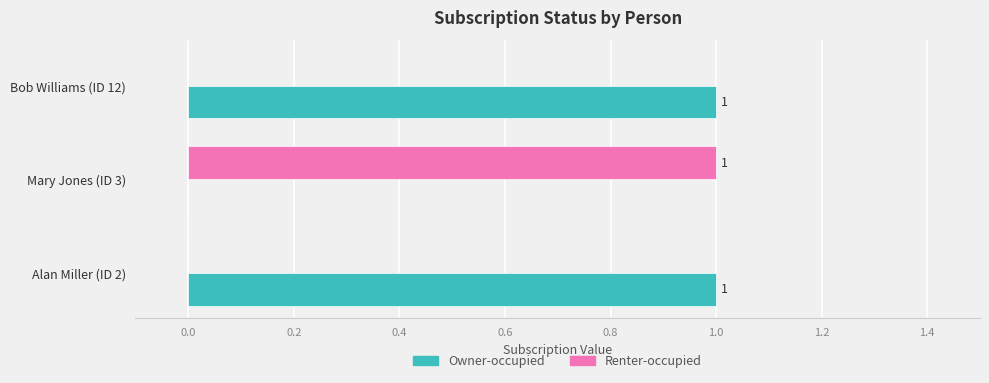

What are all the series names shown in the legend?

Owner-occupied, Renter-occupied